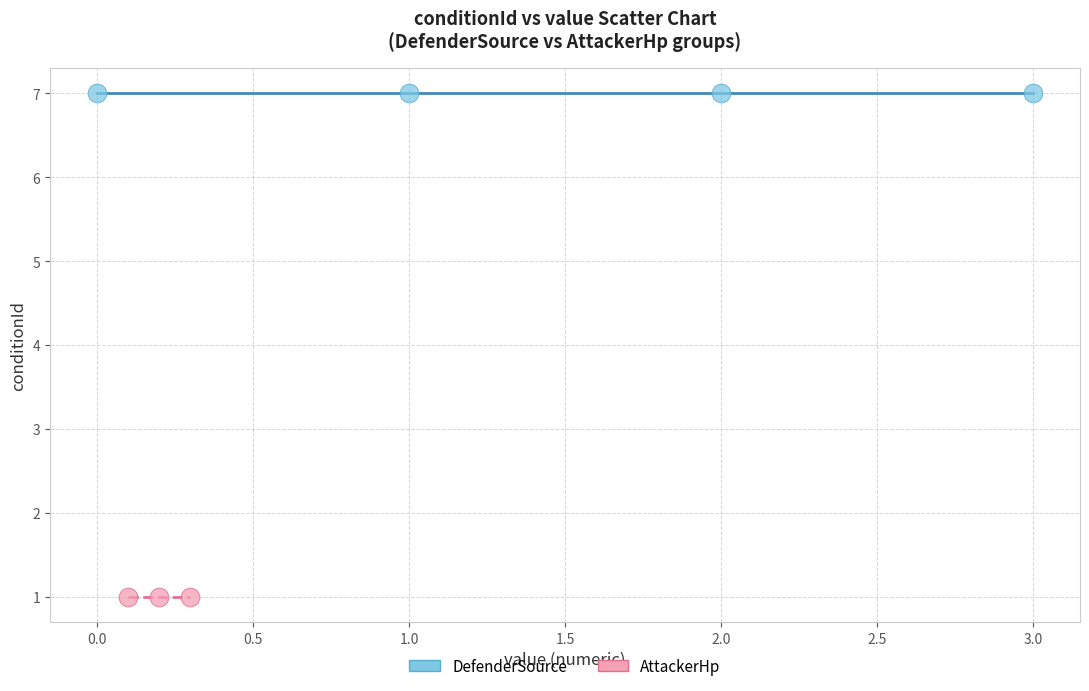

What are all the series names shown in the legend?

DefenderSource, AttackerHp